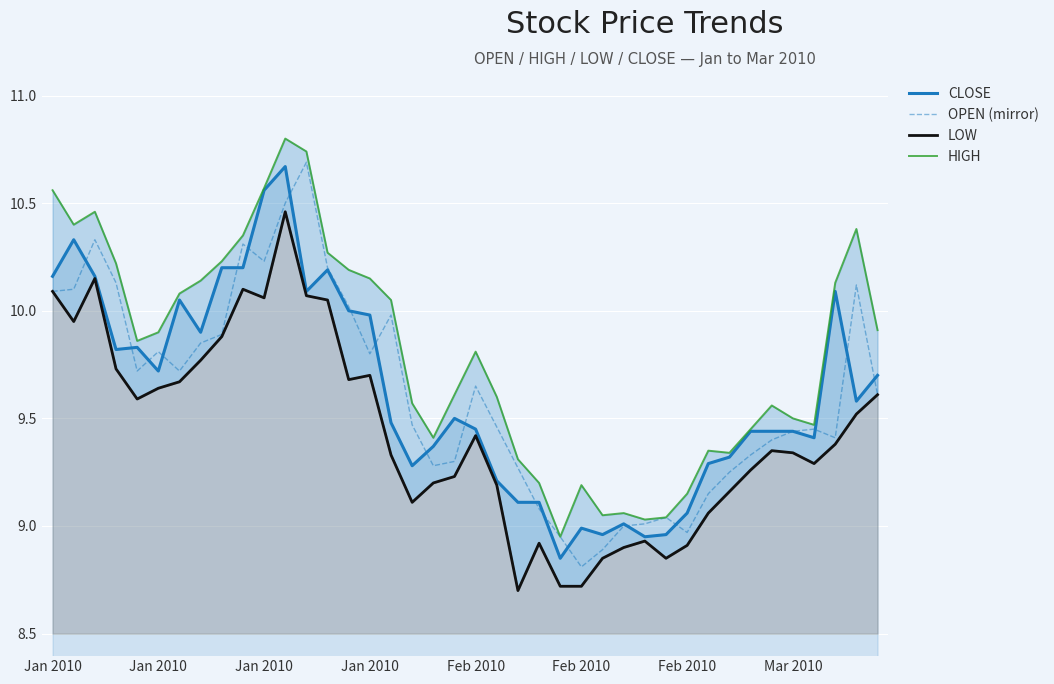

What is the label of the 31st point from the right?

9